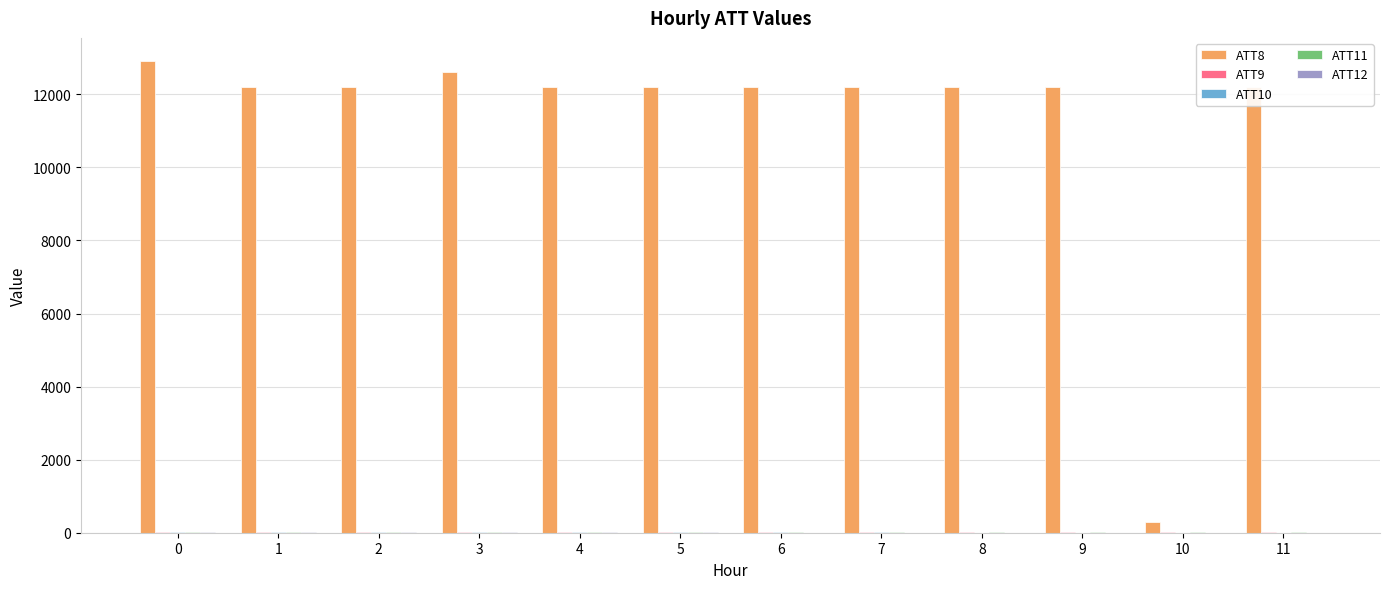

Which series has the largest total across all categories?

ATT8